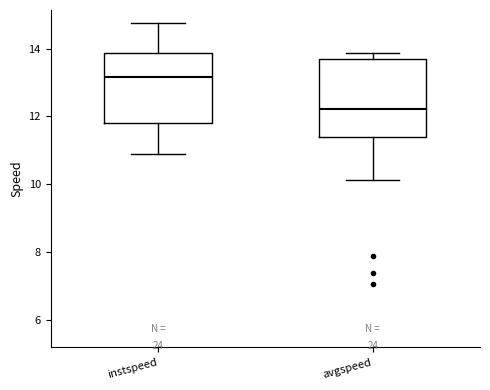

Reading left to right, read every box against the y-axis: the position of its median line, the range the box covers, and the ends of its whiskers. The values are not printed on the chart, so give them approximately, as read against the axis.

instspeed: median 13.2, box 11.8 to 13.8, whiskers 10.8 to 14.8
avgspeed: median 12.2, box 11.4 to 13.8, whiskers 10.2 to 13.8 (just above the box's upper edge)